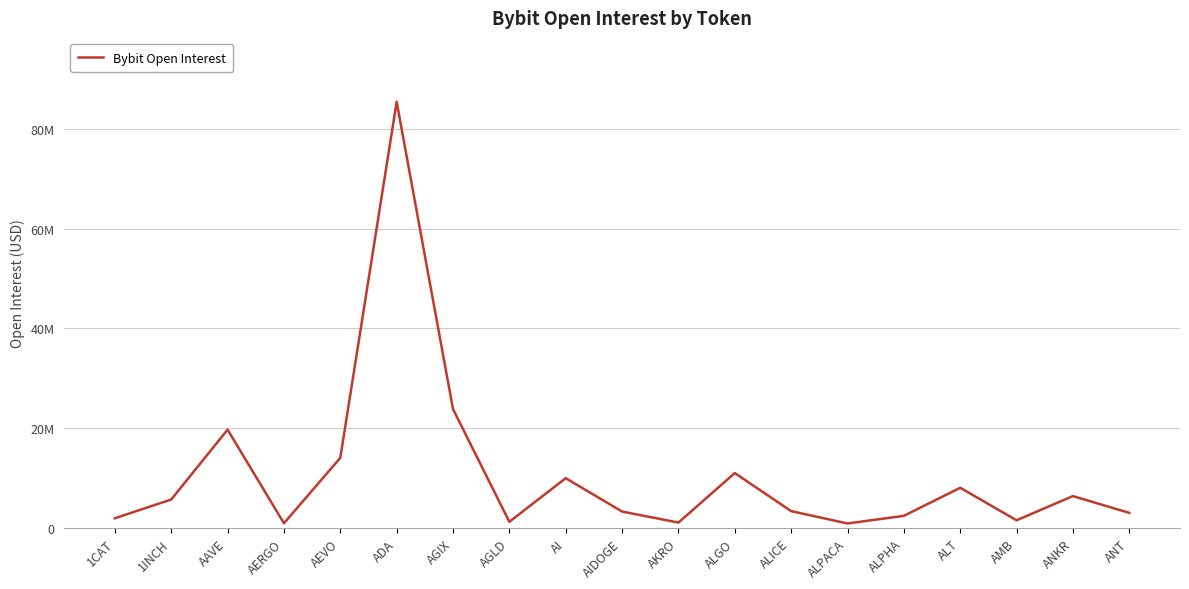

What position from the left is ALPACA?

14